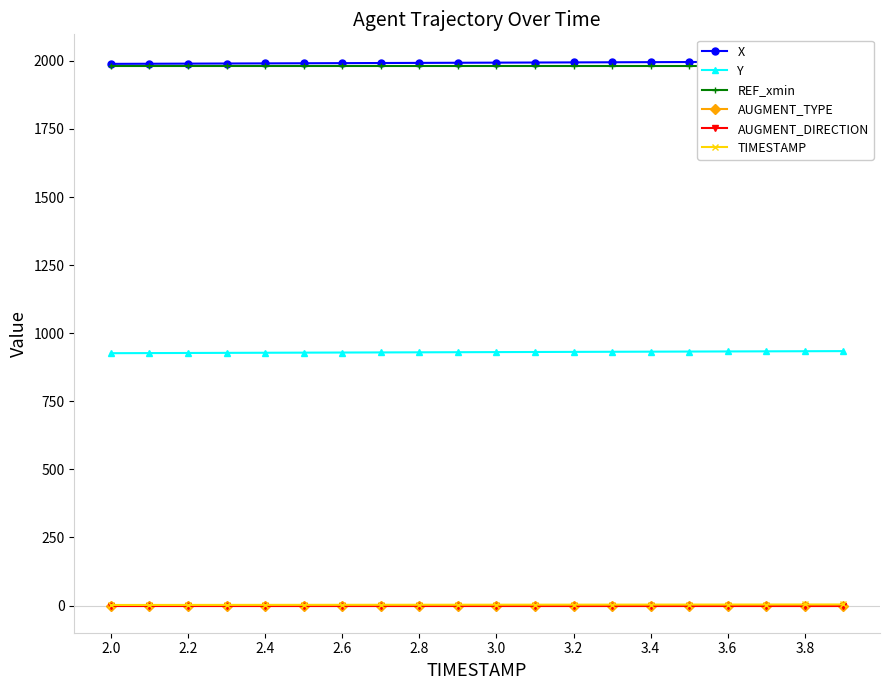

What is the total value across all series at 2.2?

4898.7